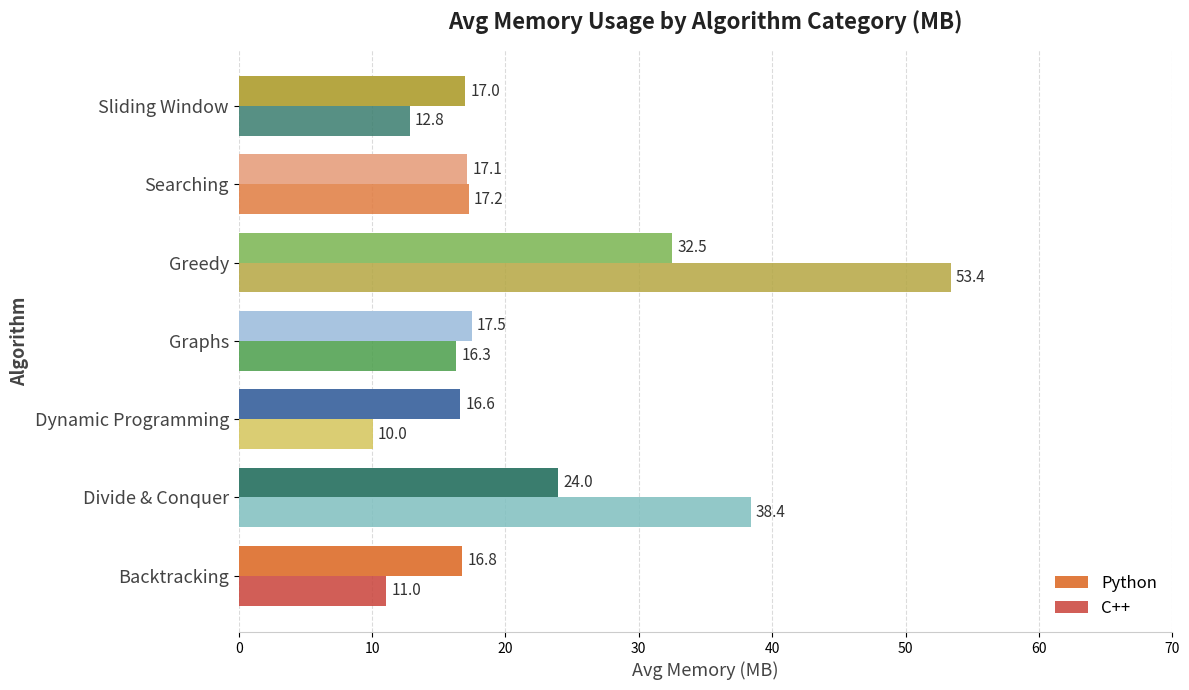

How many data points in Python are less than 17?

3